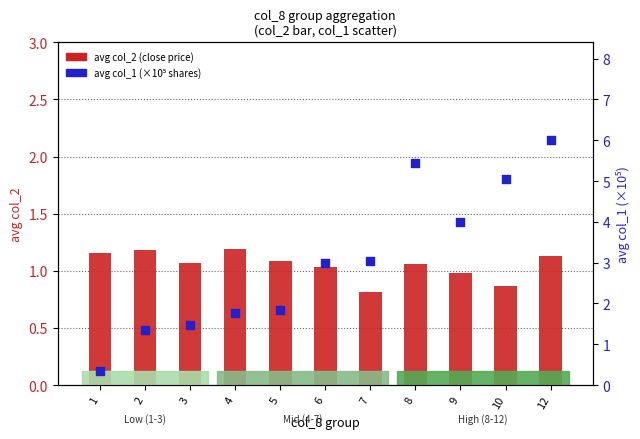

What is the total value across all series at 7?

3.9